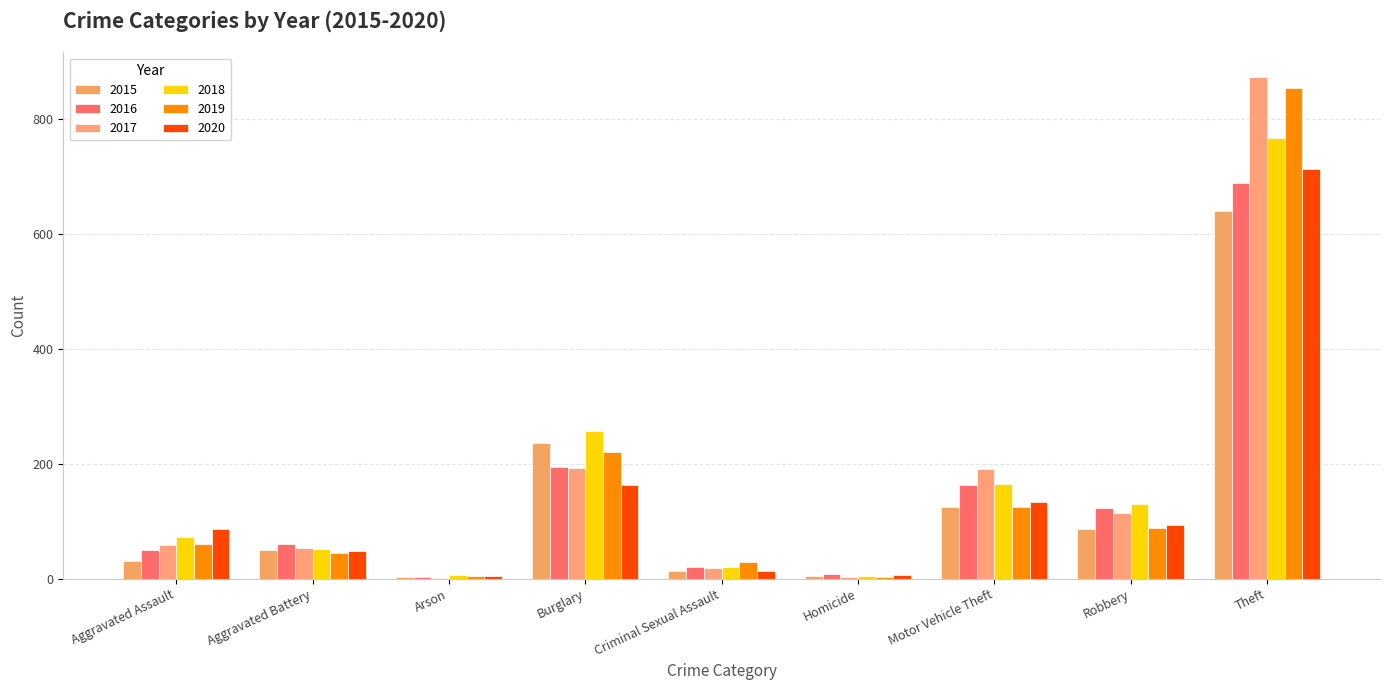

What is the value of the 2016 bar at the 5th from the left?

20